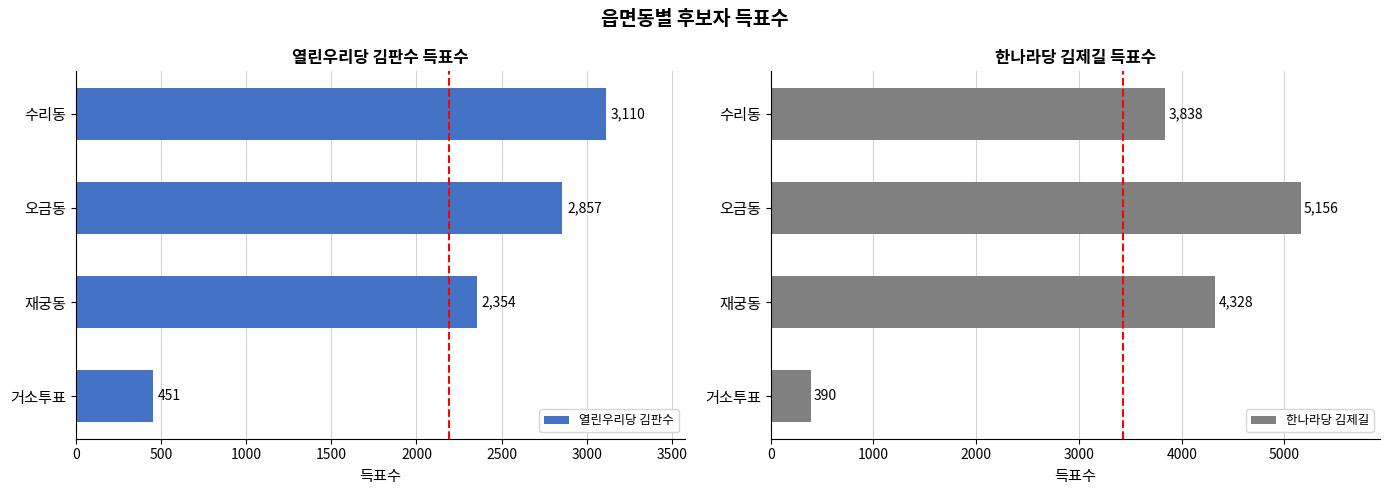

What is the value of the 열린우리당 김판수 bar at the 2nd from the left?

2354